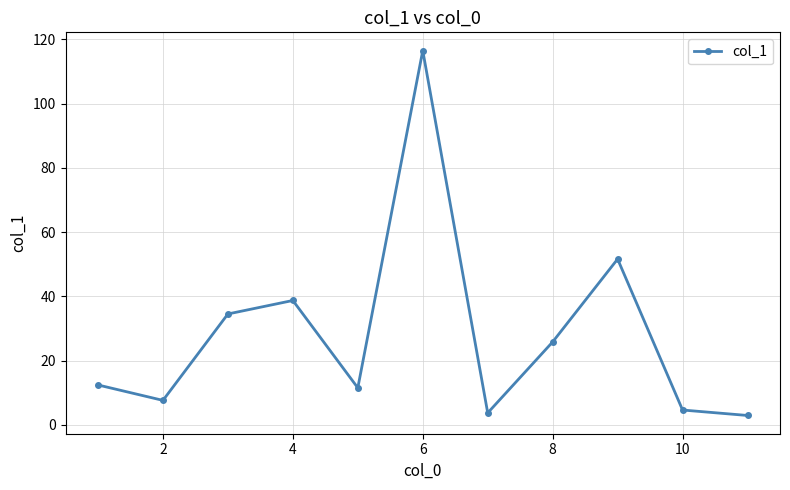

What is the maximum value shown in the chart?

116.5